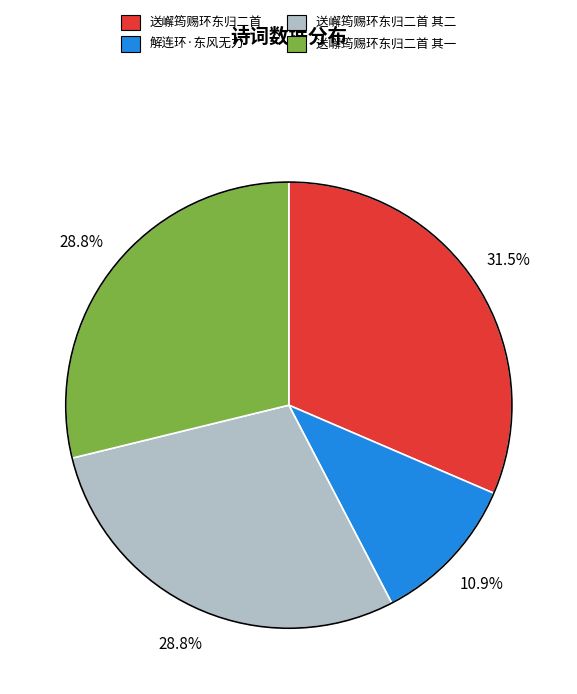

Is there a majority slice in this chart?

No